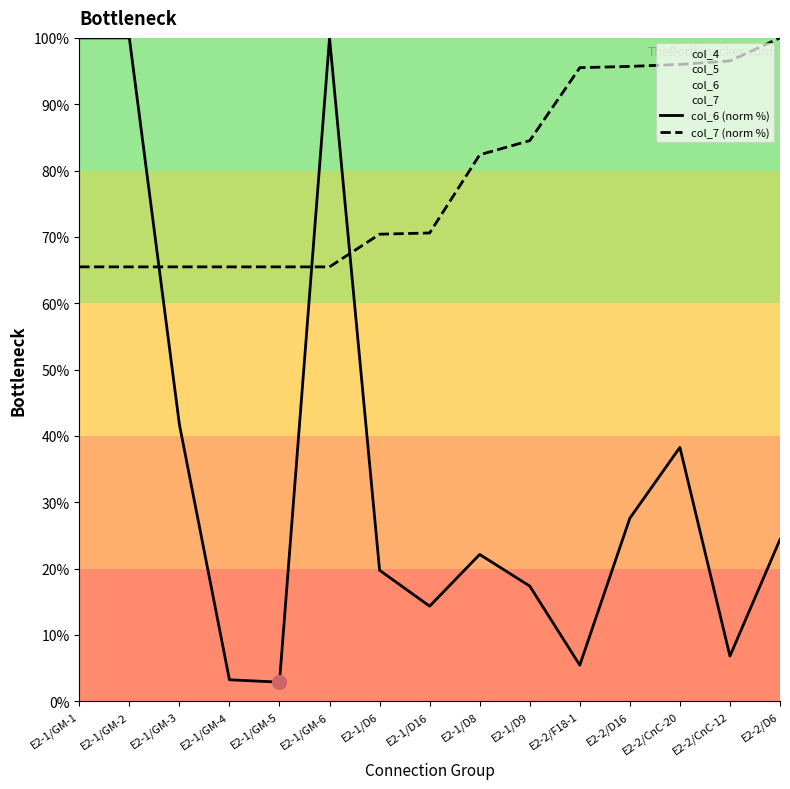

Reading left to right, what are all the values shown in this chart?

col_6 (norm %): 100.0	100.0	41.7	3.2	2.9	100.0	19.7	14.3	22.1	17.4	5.4	27.6	38.3	6.8	24.4
col_7 (norm %): 65.5	65.5	65.5	65.5	65.5	65.5	70.4	70.6	82.4	84.5	95.5	95.7	96.0	96.5	100.0